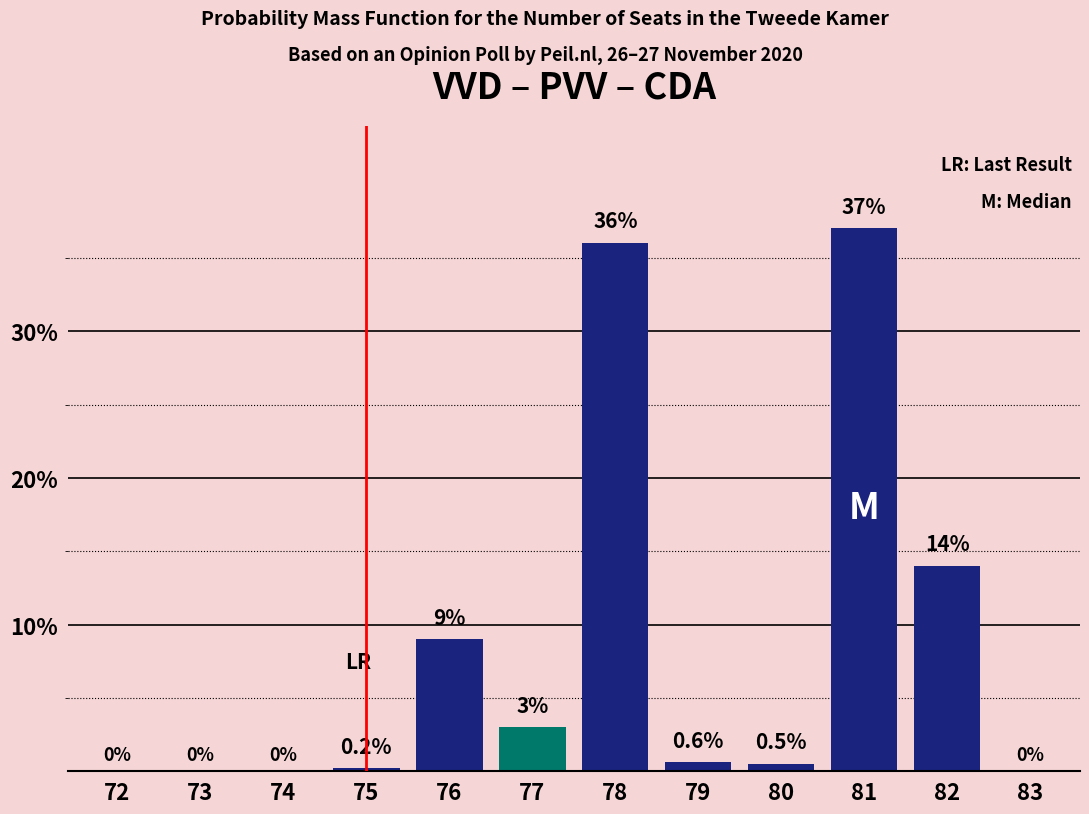

Between 72 and 74, which series saw the biggest shift?

Main